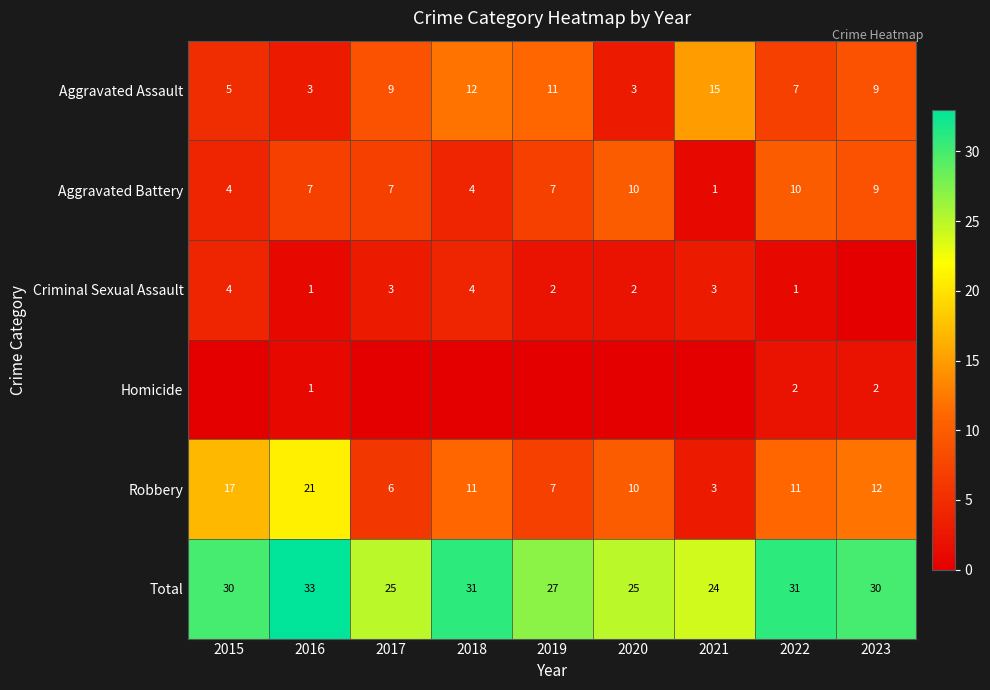

What is the sum of the Robbery values at 2022 and 2019?

18